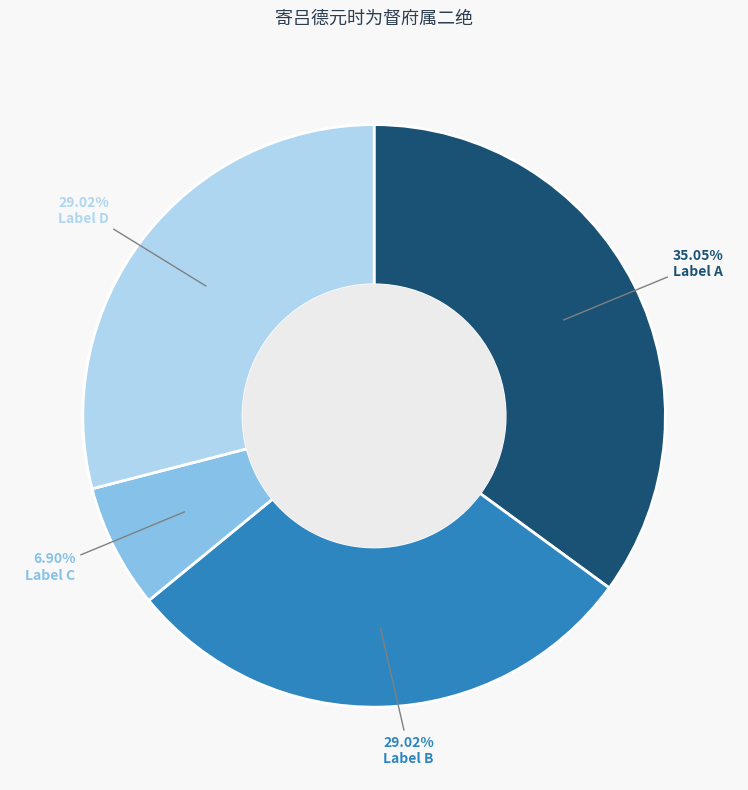

Does any single category account for the majority?

No